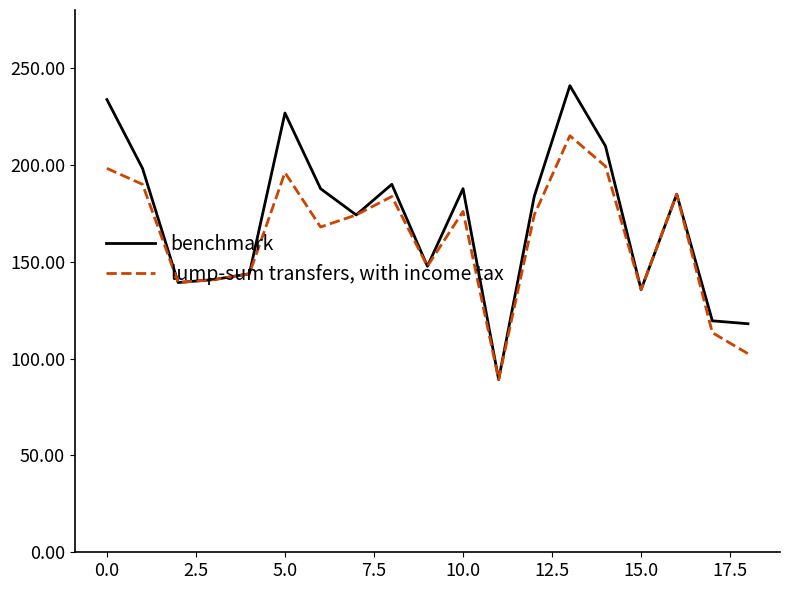

Which series has the widest spread of values?

benchmark